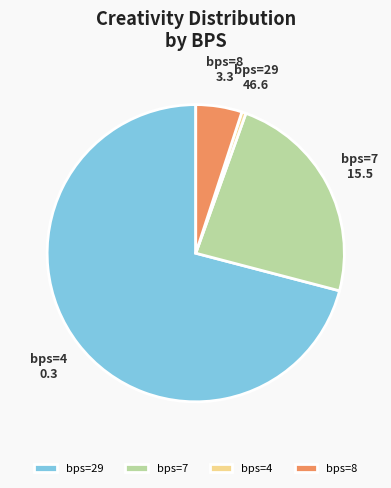

How many slices are in this pie chart?

4